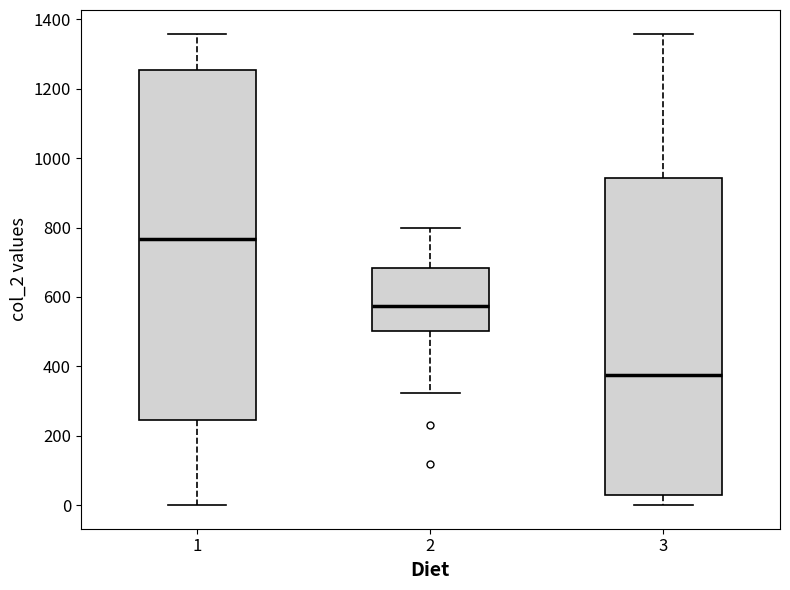

Reading left to right, read every box against the y-axis: the position of its median line, the range the box covers, and the ends of its whiskers. The values are not printed on the chart, so give them approximately, as read against the axis.

1: median 760, box 240 to 1260, whiskers 0 to 1360
2: median 580, box 500 to 680, whiskers 320 to 800
3: median 380, box 20 to 940, whiskers 0 to 1360